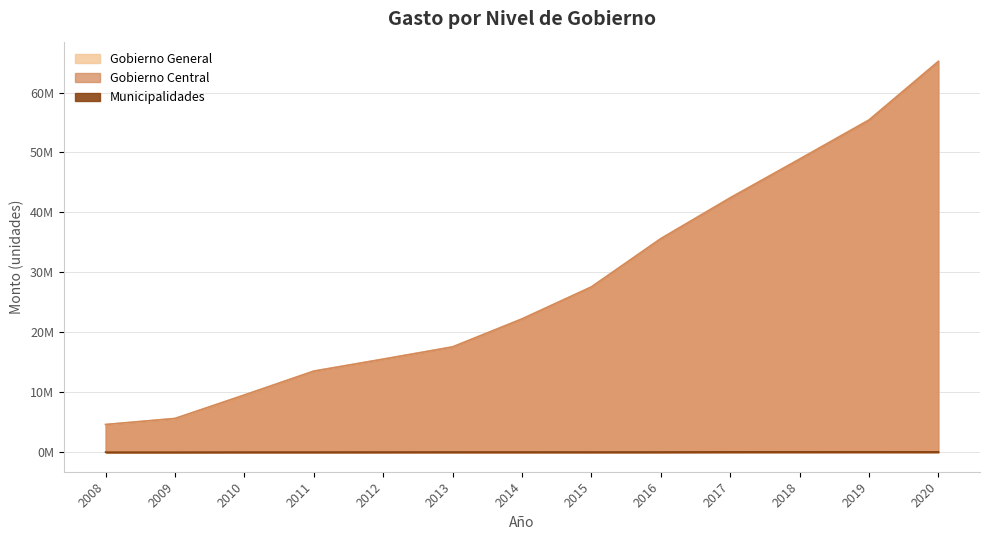

Which series has the widest spread of values?

Gobierno General